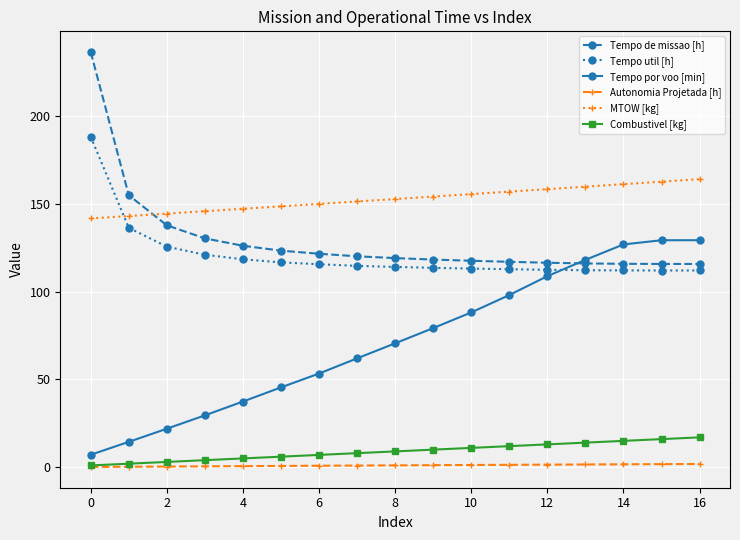

What is the lowest value of the Tempo util [h] series?

112.1